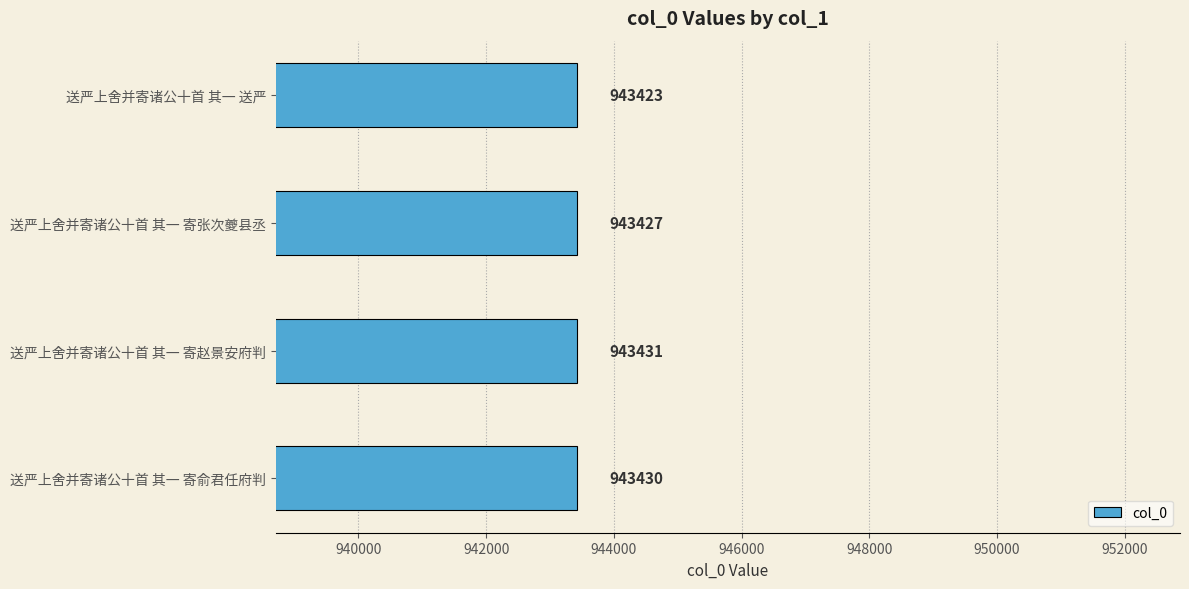

Rank the categories by value from highest to lowest.

送严上舍并寄诸公十首 其一 寄赵景安府判, 送严上舍并寄诸公十首 其一 寄俞君任府判, 送严上舍并寄诸公十首 其一 寄张次夔县丞, 送严上舍并寄诸公十首 其一 送严